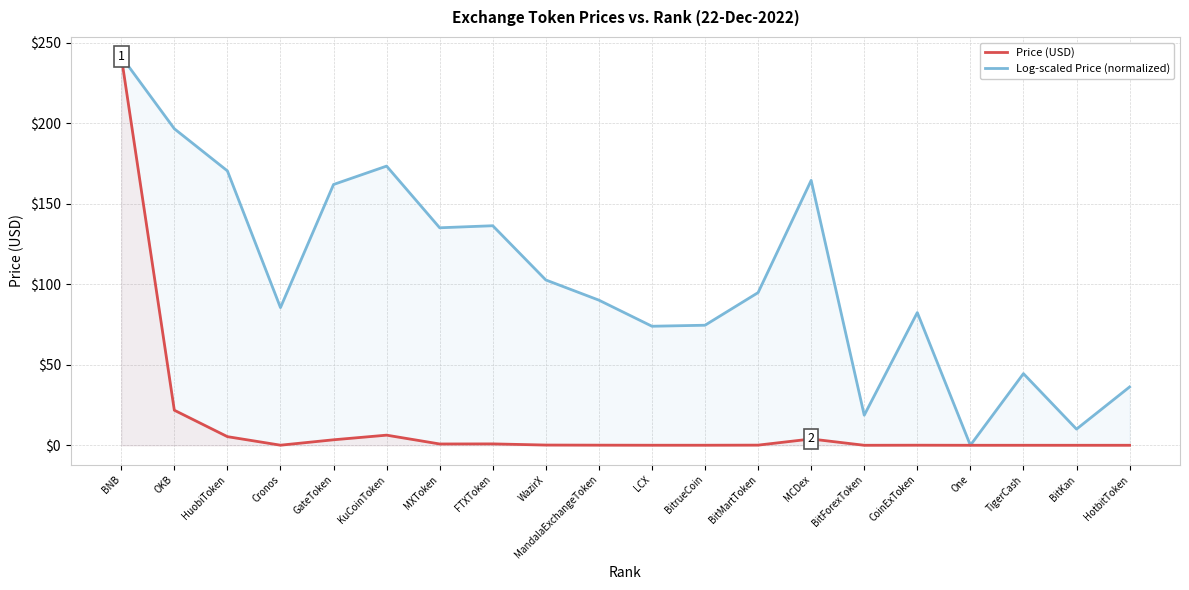

Reading left to right, list all the values displayed in this chart.

Price (USD): BNB=241.4	OKB=21.8	HuobiToken=5.4	Cronos=0.1	GateToken=3.4	KuCoinToken=6.3	MXToken=0.8	FTXToken=0.9	WazirX=0.1	MandalaExchangeToken=0.1	LCX=0.0	BitrueCoin=0.0	BitMartToken=0.1	MCDex=3.9	BitForexToken=0.0	CoinExToken=0.0	One=0.0	TigerCash=0.0	BitKan=0.0	HotbitToken=0.0
Log-scaled Price (normalized): BNB=241.4	OKB=196.5	HuobiToken=170.3	Cronos=85.5	GateToken=161.9	KuCoinToken=173.3	MXToken=135.0	FTXToken=136.3	WazirX=102.6	MandalaExchangeToken=90.1	LCX=73.9	BitrueCoin=74.5	BitMartToken=94.8	MCDex=164.4	BitForexToken=18.7	CoinExToken=82.4	One=0.0	TigerCash=44.5	BitKan=10.0	HotbitToken=36.2